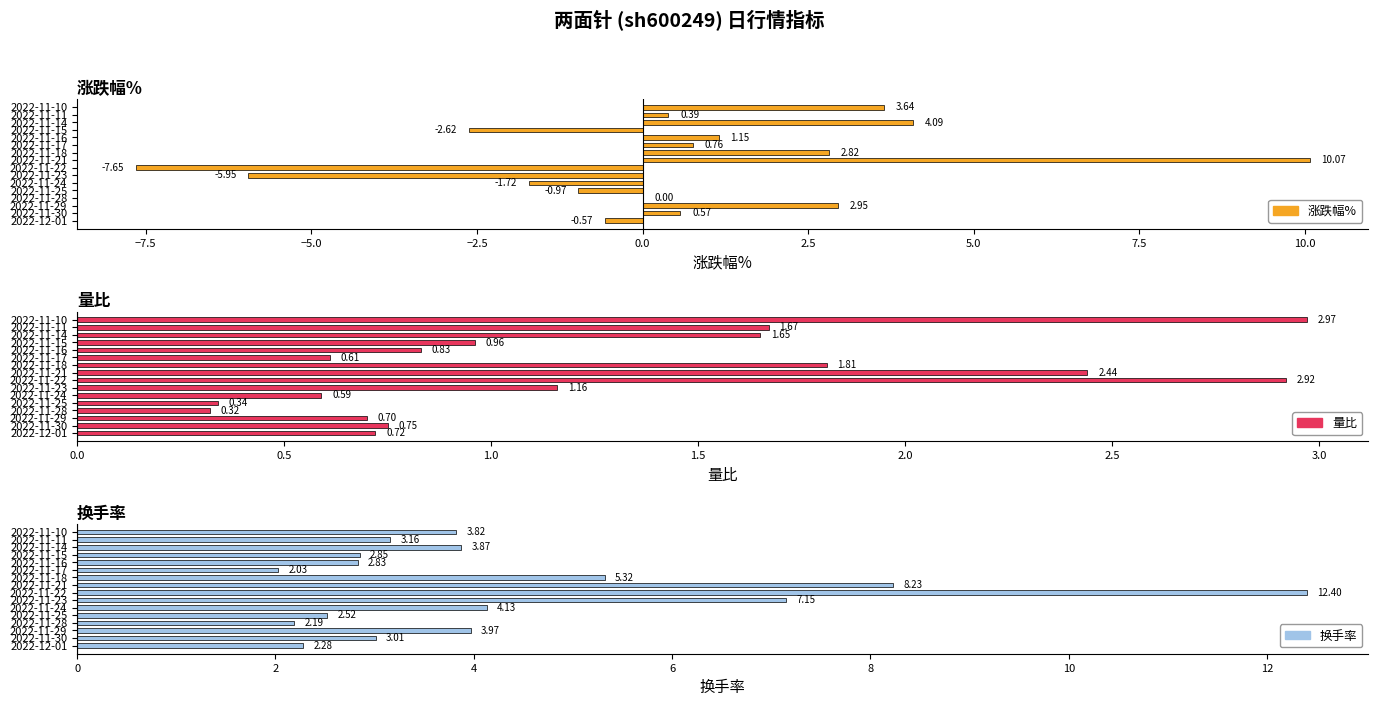

What is the difference between the maximum and minimum values in the 换手率 series?

10.4